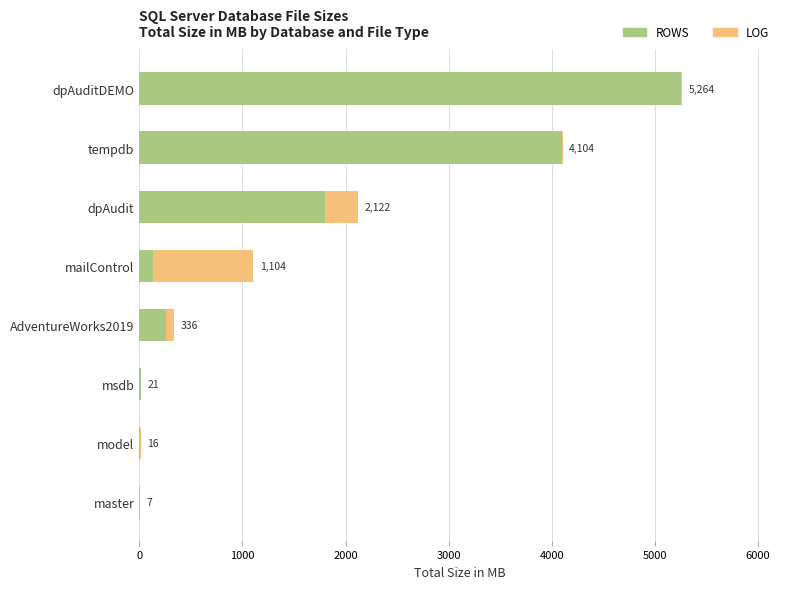

Which series has the largest total across all categories?

ROWS